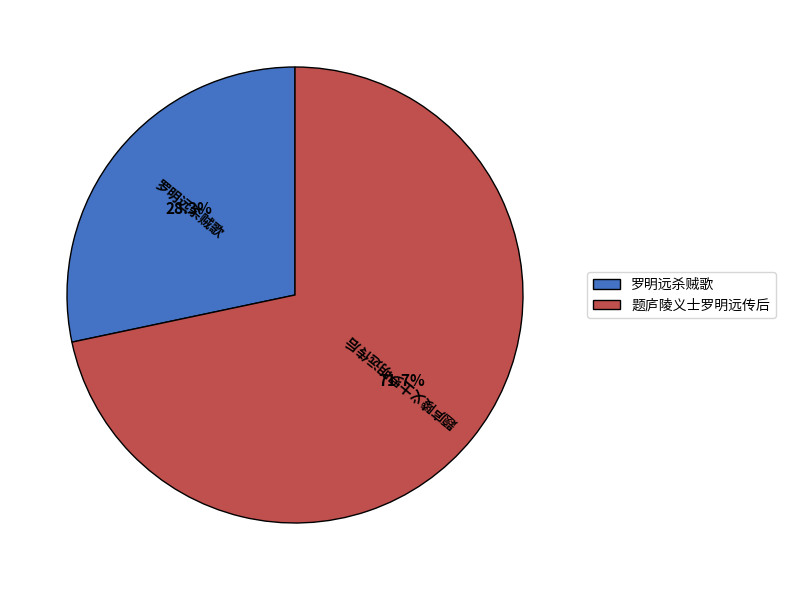

To the nearest percent, what portion does 题庐陵义士罗明远传后 represent?

72%